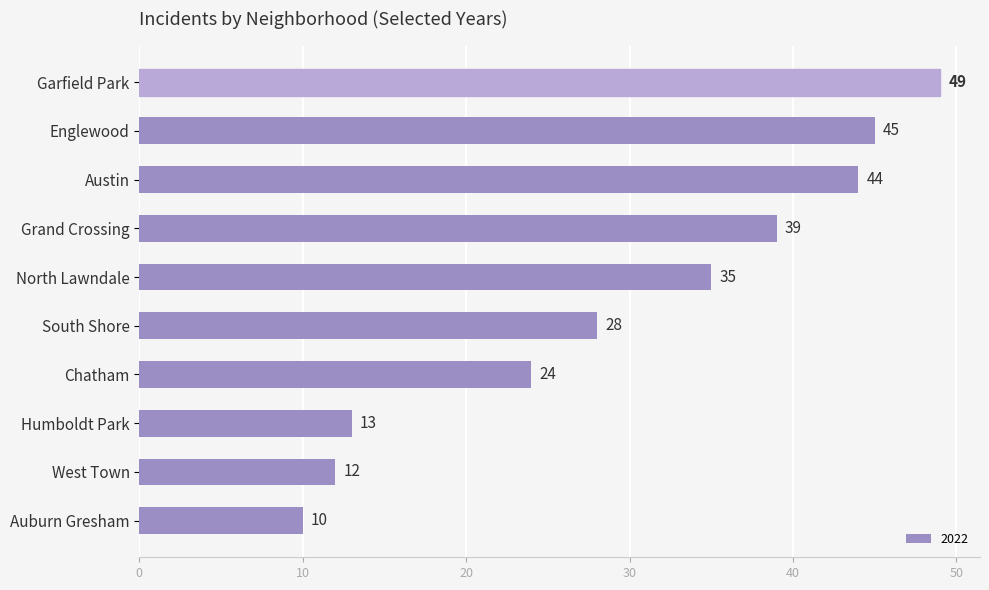

Rank the categories by value from lowest to highest.

Auburn Gresham, West Town, Humboldt Park, Chatham, South Shore, North Lawndale, Grand Crossing, Austin, Englewood, Garfield Park